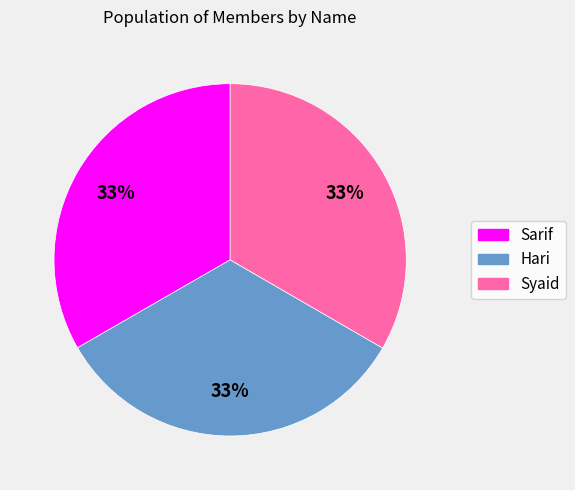

How many slices are in this pie chart?

3